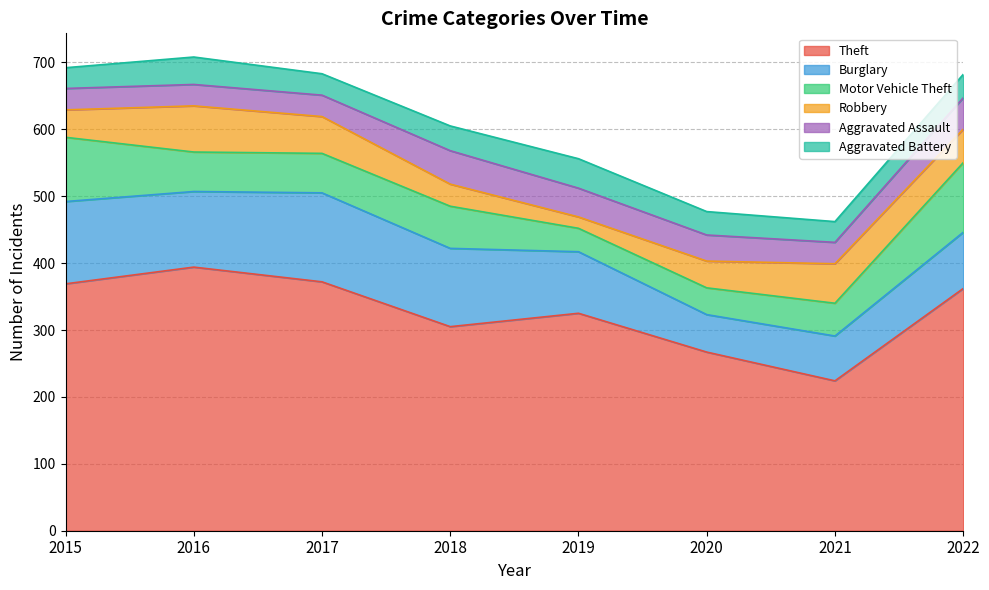

Count the Motor Vehicle Theft values in the range 49 to 96.

5